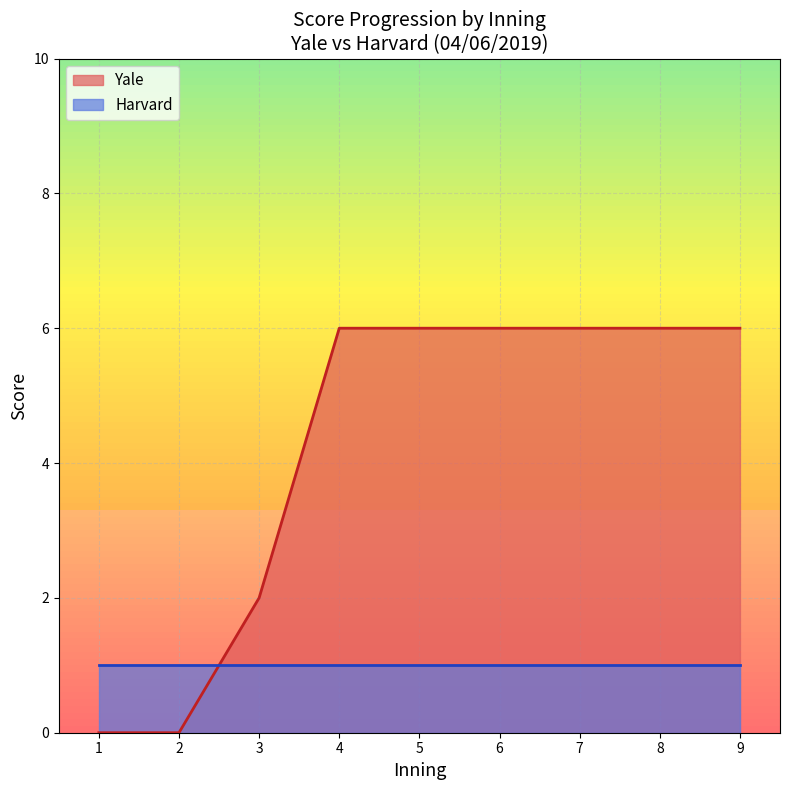

Which series has the largest total across all categories?

Yale